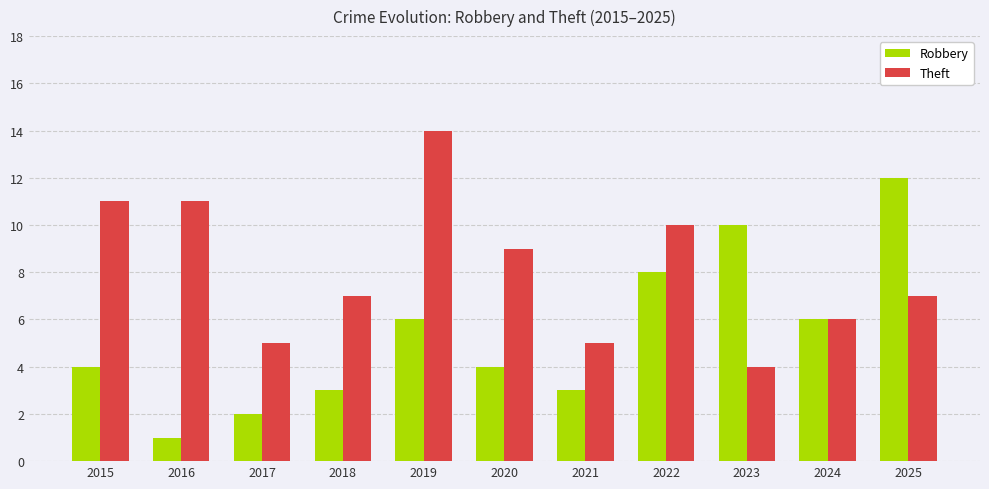

Rank the series at 2021 from highest to lowest value.

Theft, Robbery